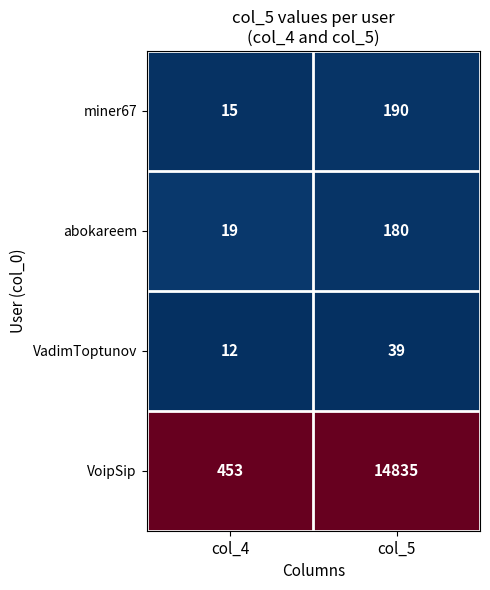

Where is abokareem nearest to the value 99?

col_4